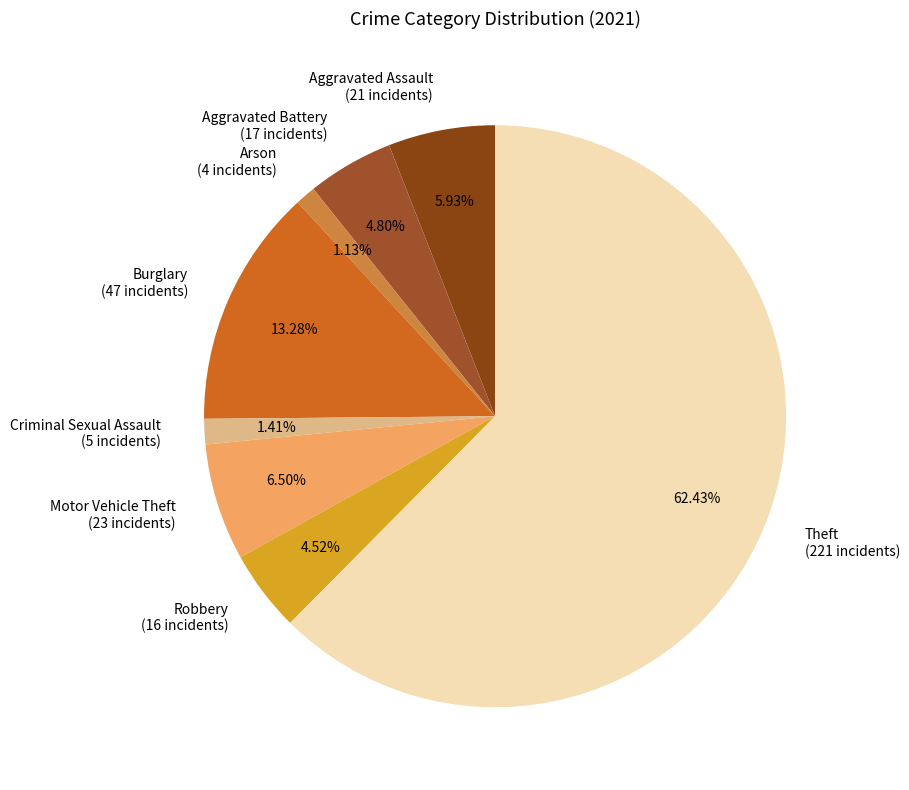

To the nearest percent, what portion does Aggravated Battery represent?

5%